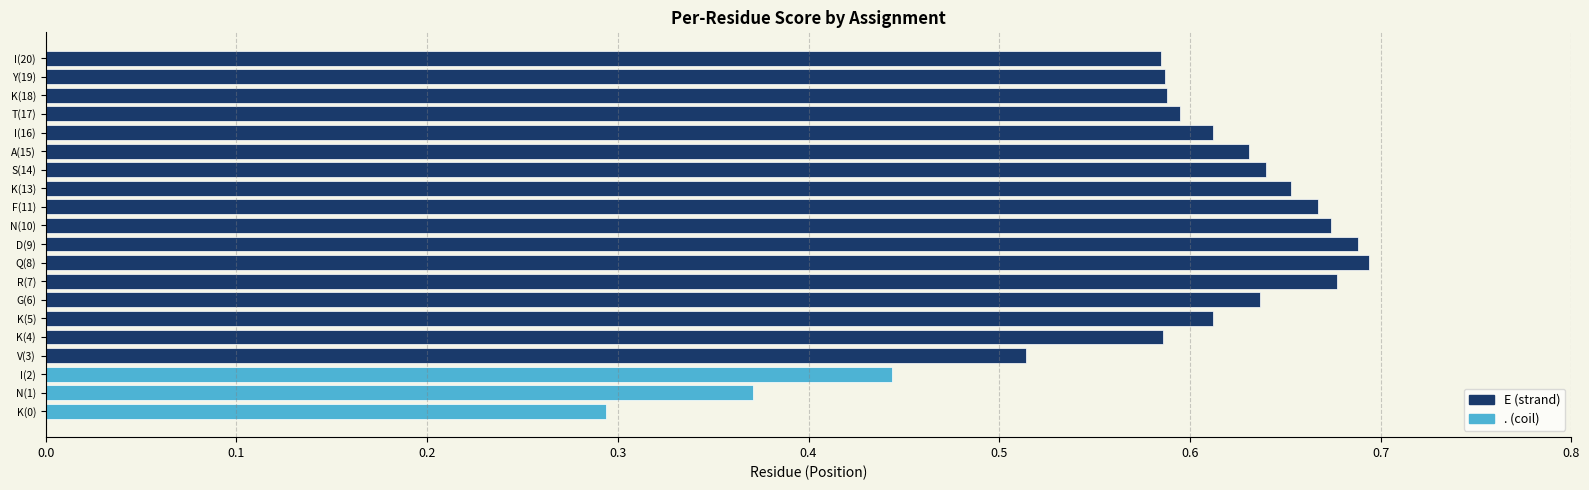

What is the sum of all values?

11.7